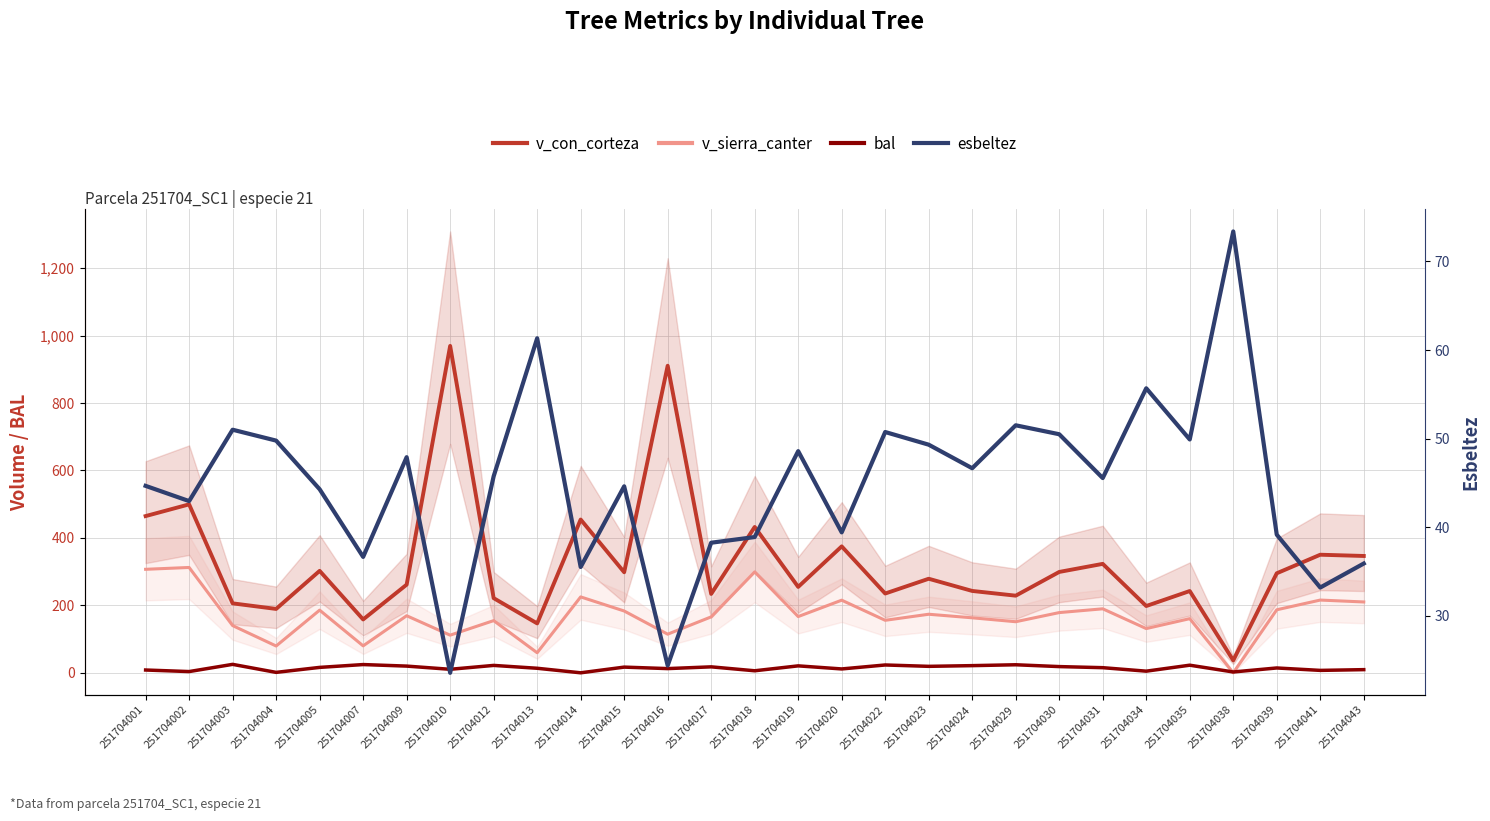

What is the value of the esbeltez point at the 25th from the left?

49.9